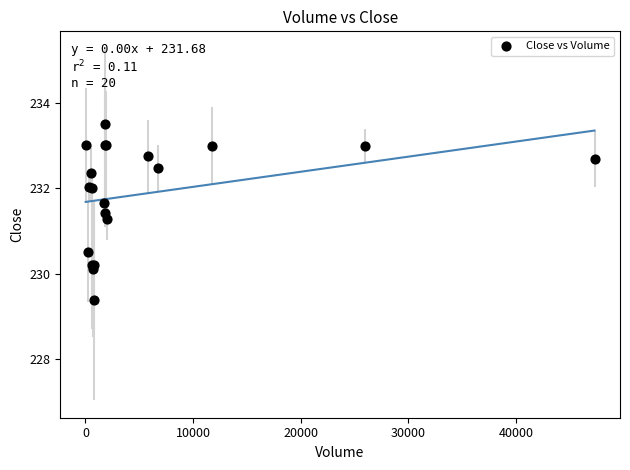

What Y value in the scatter plot is closest to 231?

231.3